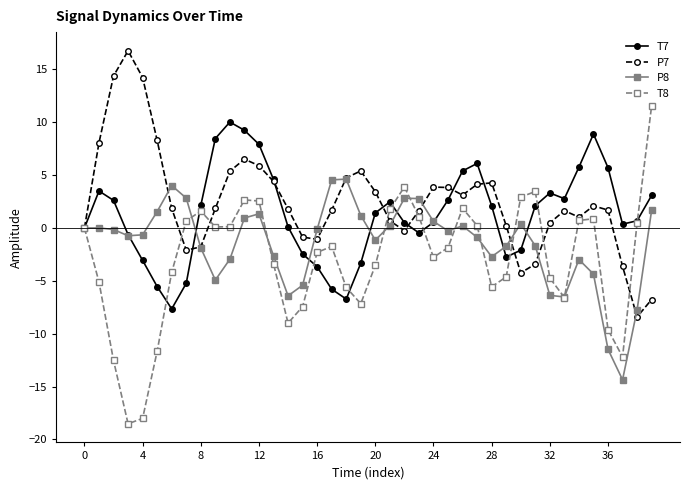

List the series in order of their overall mean, highest first.

P7, T7, P8, T8